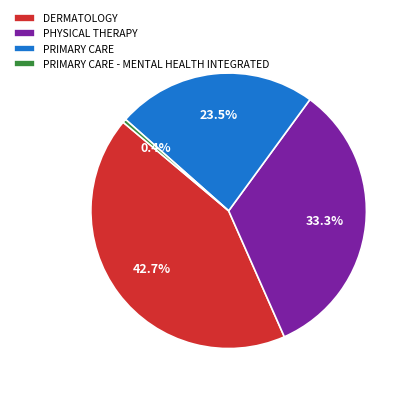

Is PRIMARY CARE - MENTAL HEALTH INTEGRATED the majority of the pie?

No